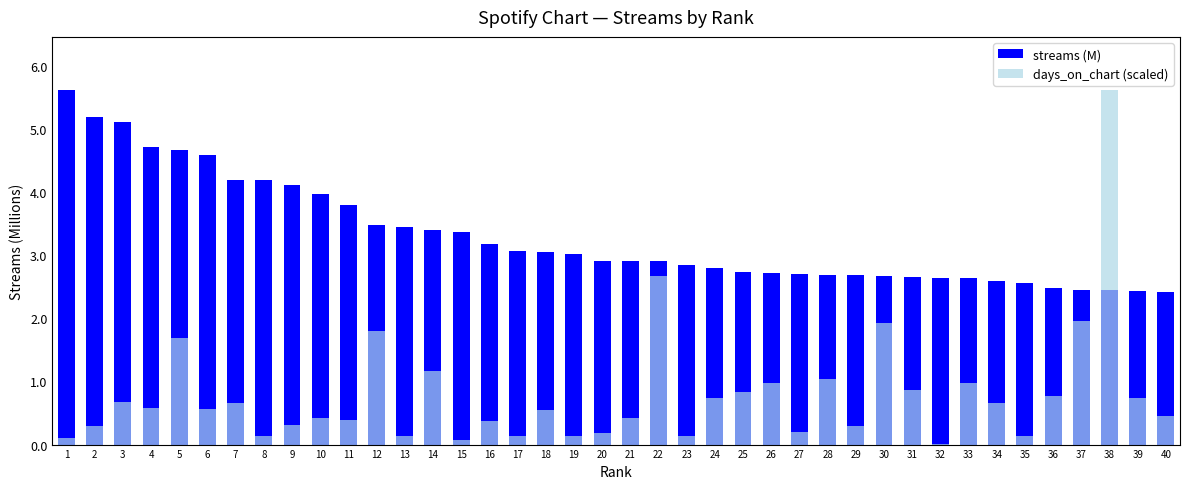

Reading left to right, list all the values displayed in this chart.

streams (M): 1=5.6	2=5.2	3=5.1	4=4.7	5=4.7	6=4.6	7=4.2	8=4.2	9=4.1	10=4.0	11=3.8	12=3.5	13=3.4	14=3.4	15=3.4	16=3.2	17=3.1	18=3.1	19=3.0	20=2.9	21=2.9	22=2.9	23=2.8	24=2.8	25=2.7	26=2.7	27=2.7	28=2.7	29=2.7	30=2.7	31=2.7	32=2.6	33=2.6	34=2.6	35=2.6	36=2.5	37=2.5	38=2.4	39=2.4	40=2.4
days_on_chart (scaled): 1=0.1	2=0.3	3=0.7	4=0.6	5=1.7	6=0.6	7=0.7	8=0.1	9=0.3	10=0.4	11=0.4	12=1.8	13=0.1	14=1.2	15=0.1	16=0.4	17=0.1	18=0.6	19=0.1	20=0.2	21=0.4	22=2.7	23=0.1	24=0.7	25=0.8	26=1.0	27=0.2	28=1.0	29=0.3	30=1.9	31=0.9	32=0.0	33=1.0	34=0.7	35=0.1	36=0.8	37=2.0	38=5.6	39=0.7	40=0.5